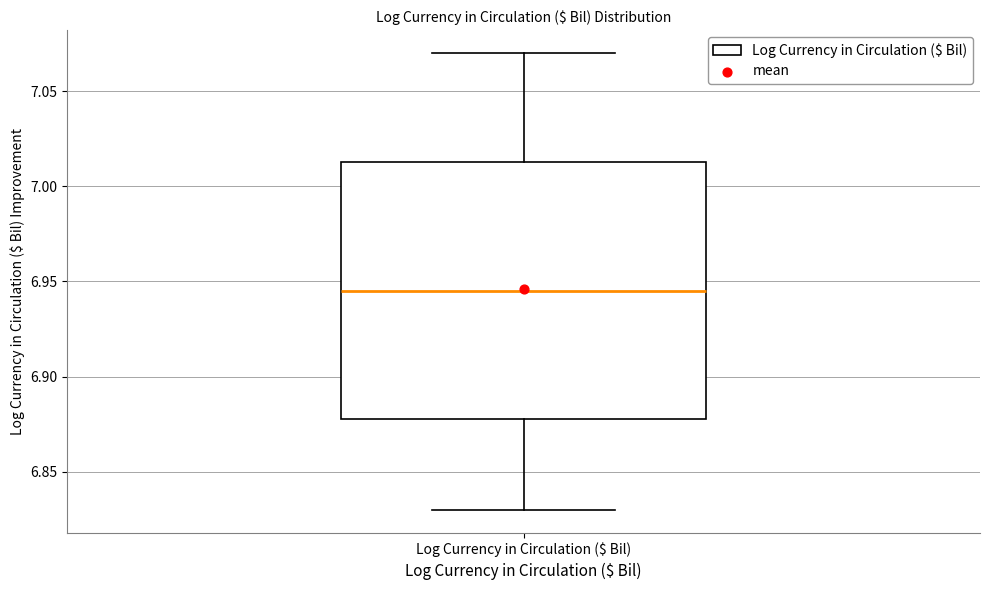

Where is the upper edge of the box for Log Currency in Circulation ($ Bil) on the y-axis? The values are not printed on the chart, so give them approximately, as read against the axis.

7.015